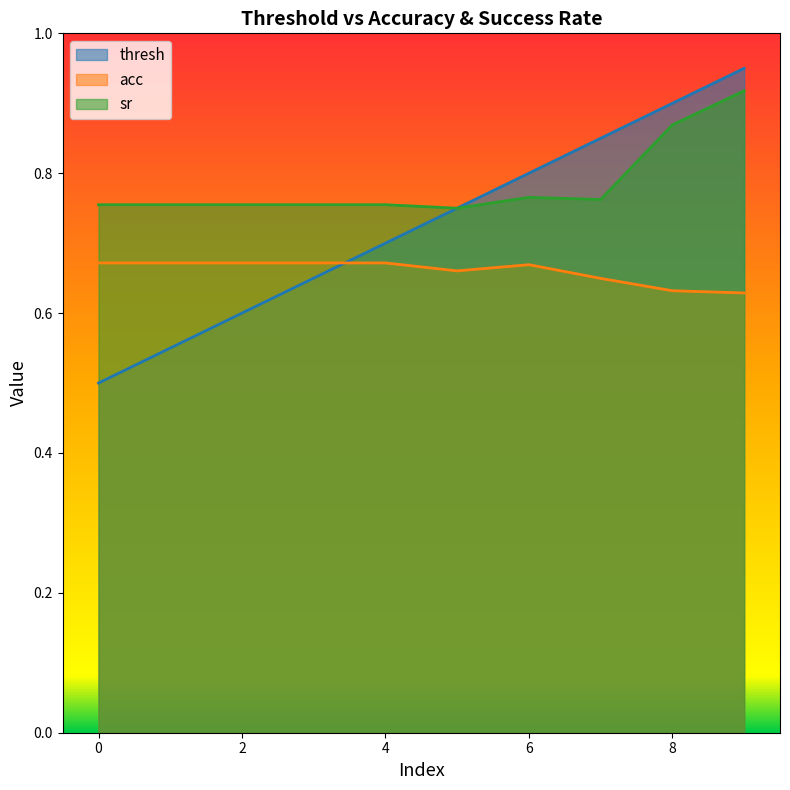

Read the thresh value at 3.

0.7